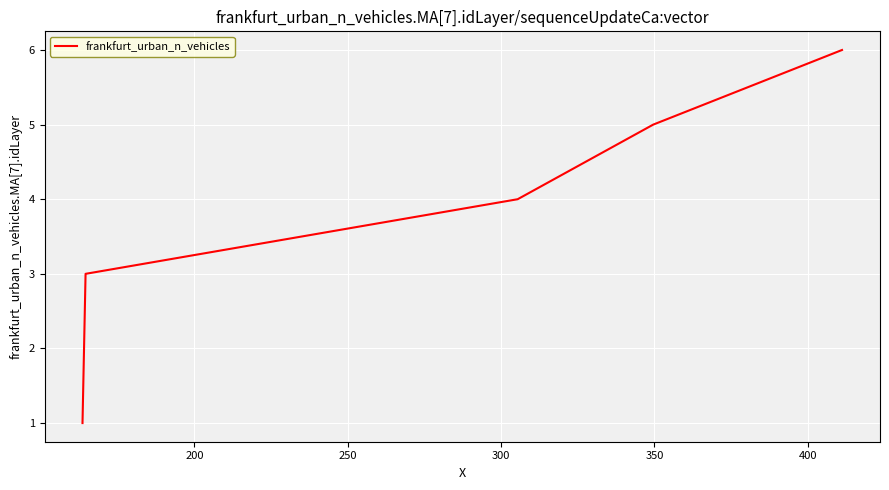

True or false: there are more than 2 points higher than both neighbors.

False